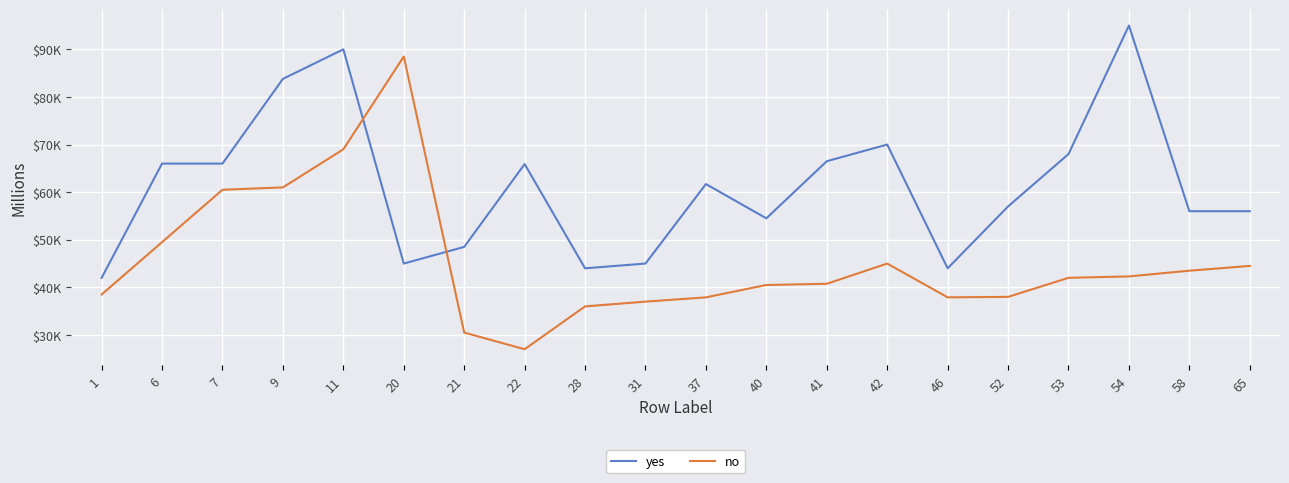

Is the value of yes at 28 greater than the value of no at 40?

Yes